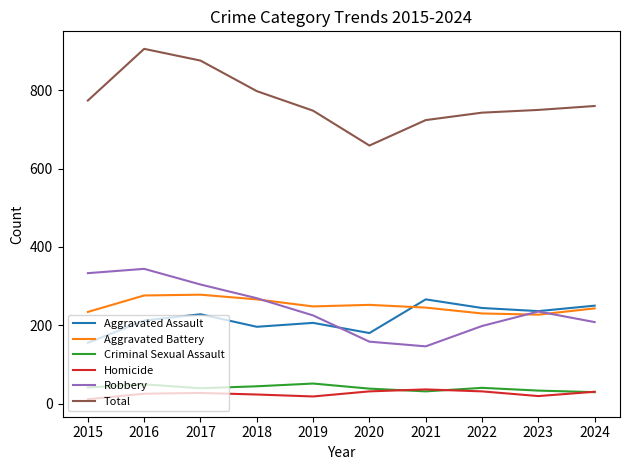

Is the value of Robbery at 2016 greater than the value of Criminal Sexual Assault at 2015?

Yes